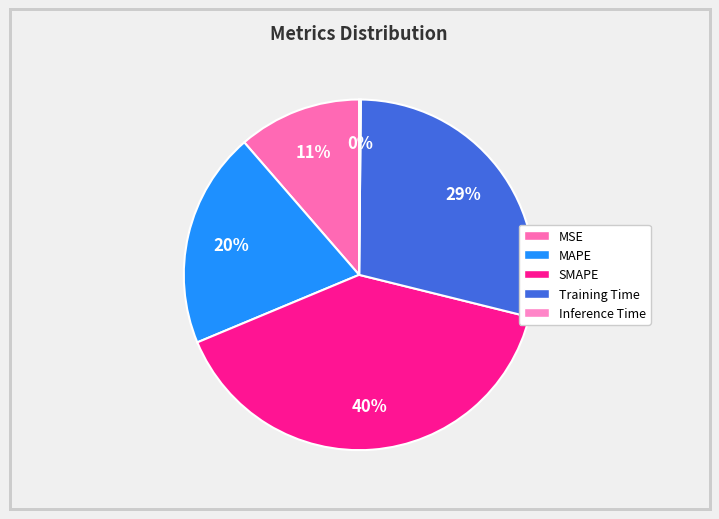

To the nearest percent, what portion does Training Time represent?

29%